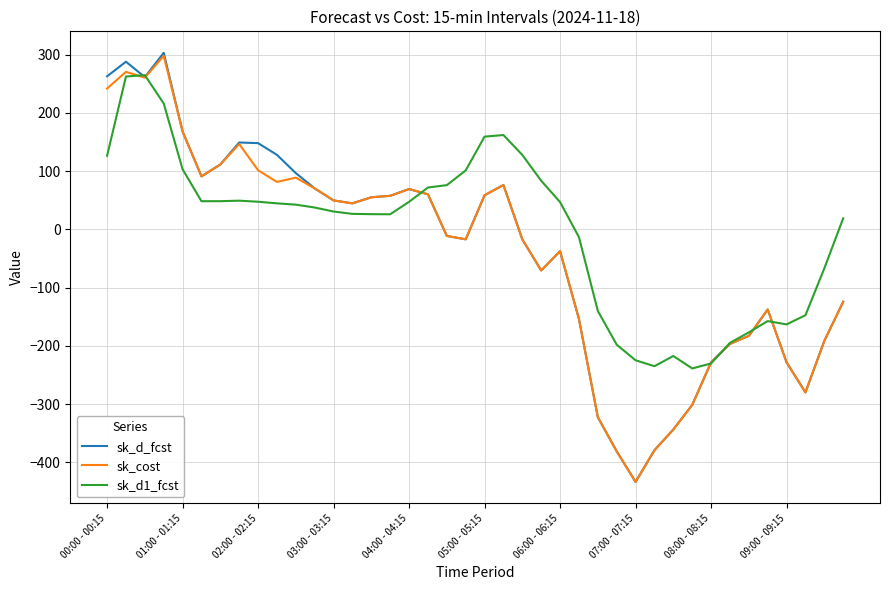

Which series has the largest total across all categories?

sk_d1_fcst